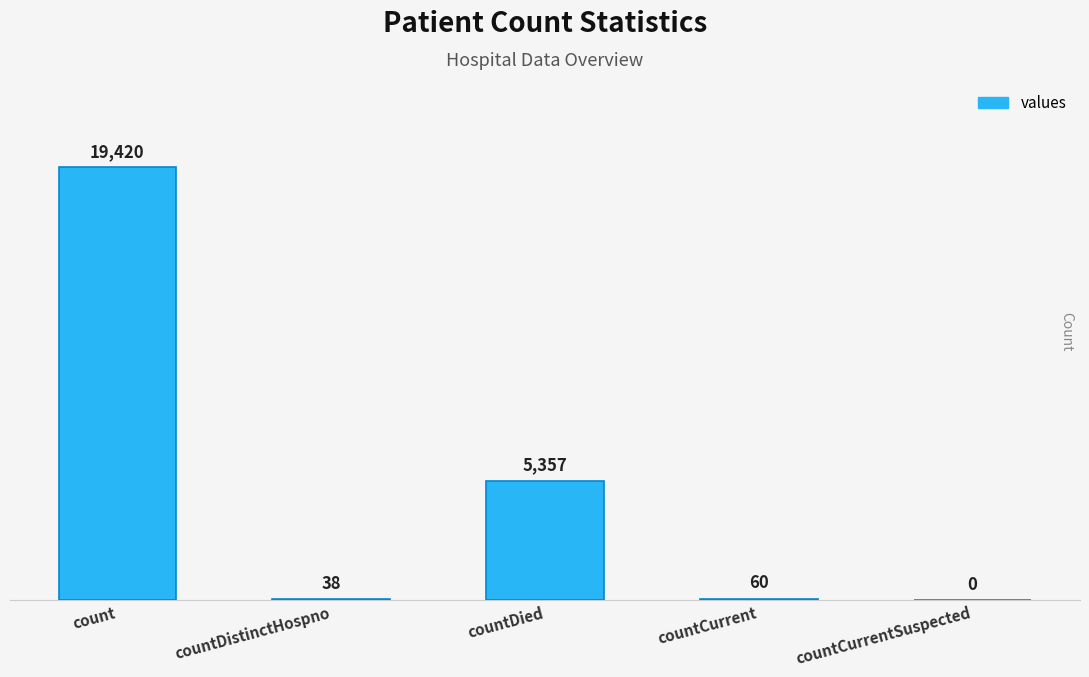

Which label corresponds to the largest value in the chart?

count